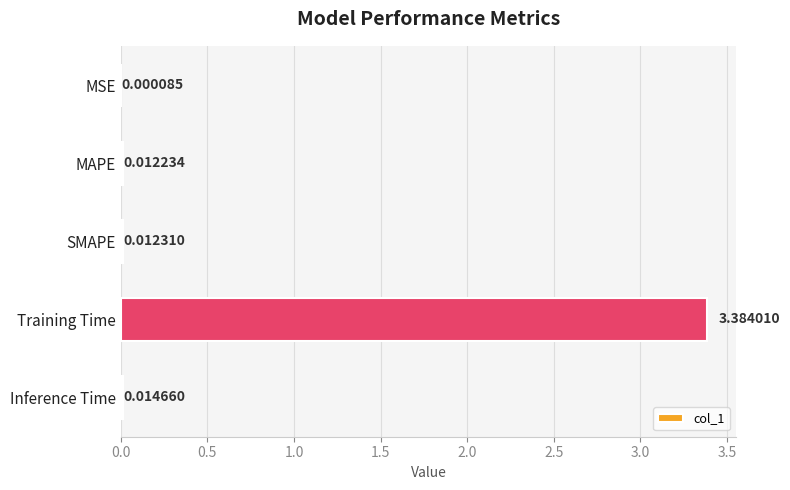

Which category has the highest value across all series?

Training Time